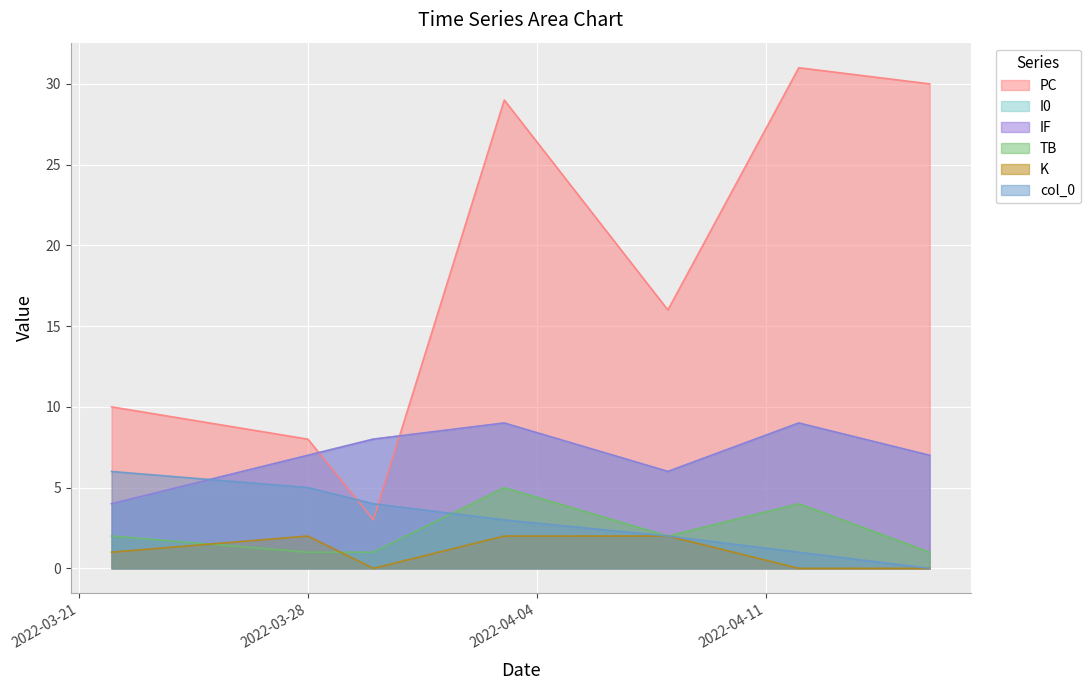

Which series has the widest spread of values?

PC